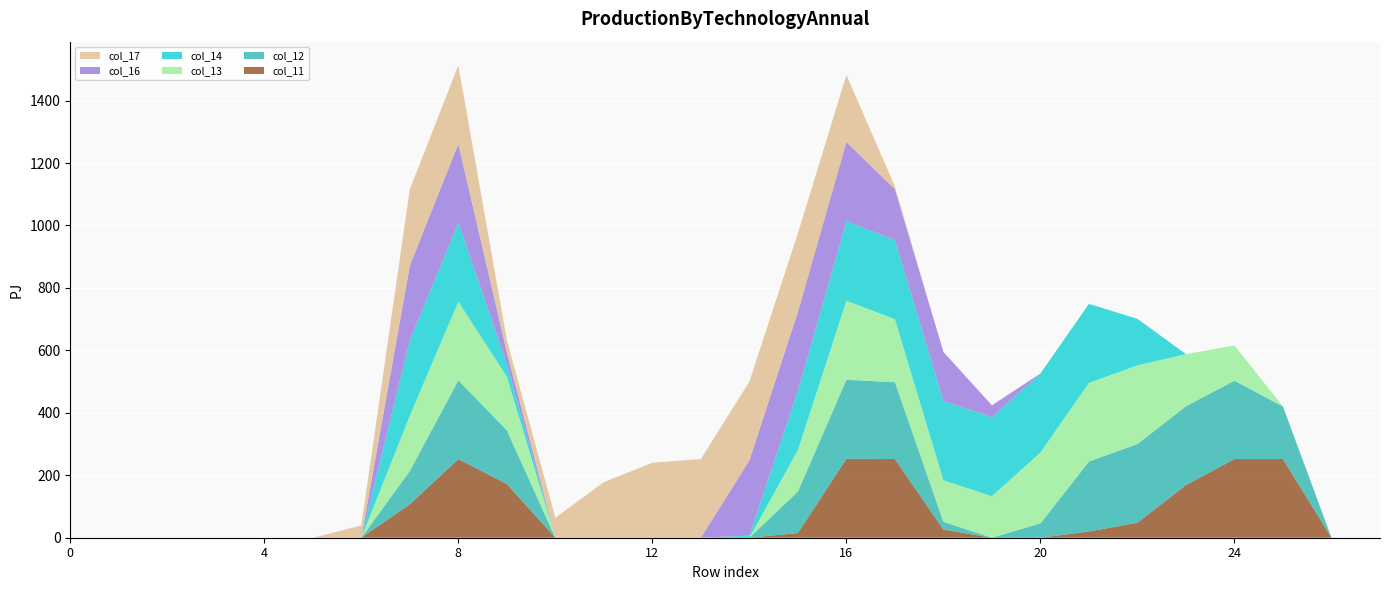

Reading left to right, what are all the values shown in this chart?

col_11: 0=0	1=0	2=0	3=0	4=0	5=0	6=0	7=107	8=252	9=172	10=0	11=0	12=0	13=0	14=0	15=15	16=253	17=252	18=26	19=0	20=0	21=20	22=48	23=169	24=252	25=252	26=0	27=0
col_12: 0=0	1=0	2=0	3=0	4=0	5=0	6=0	7=107	8=252	9=172	10=0	11=0	12=0	13=0	14=0	15=133	16=253	17=246	18=25	19=0	20=46	21=224	22=252	23=252	24=251	25=168	26=0	27=0
col_13: 0=0	1=0	2=0	3=0	4=0	5=0	6=0	7=177	8=252	9=172	10=0	11=0	12=0	13=0	14=0	15=133	16=253	17=202	18=133	19=133	20=227	21=252	22=252	23=167	24=113	25=0	26=0	27=0
col_14: 0=0	1=0	2=0	3=0	4=0	5=0	6=0	7=241	8=253	9=39	10=0	11=0	12=0	13=0	14=7	15=190	16=255	17=253	18=253	19=253	20=253	21=253	22=149	23=0	24=0	25=0	26=0	27=0
col_16: 0=0	1=0	2=0	3=0	4=0	5=0	6=0	7=240	8=252	9=39	10=0	11=0	12=0	13=0	14=241	15=252	16=253	17=163	18=158	19=38	20=0	21=0	22=0	23=0	24=0	25=0	26=0	27=0
col_17: 0=0	1=0	2=0	3=0	4=0	5=0	6=39	7=244	8=252	9=39	10=64	11=178	12=240	13=252	14=252	15=252	16=215	17=9	18=0	19=0	20=0	21=0	22=0	23=0	24=0	25=0	26=0	27=0